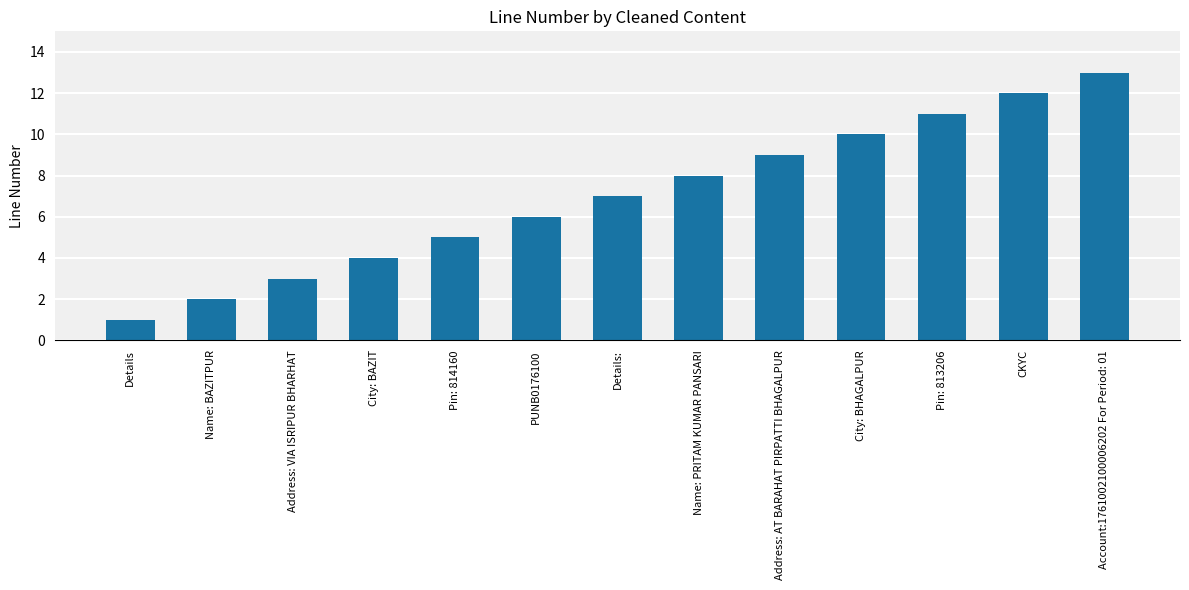

Is it true that the value at Address: AT BARAHAT PIRPATTI BHAGALPUR is 13?

False